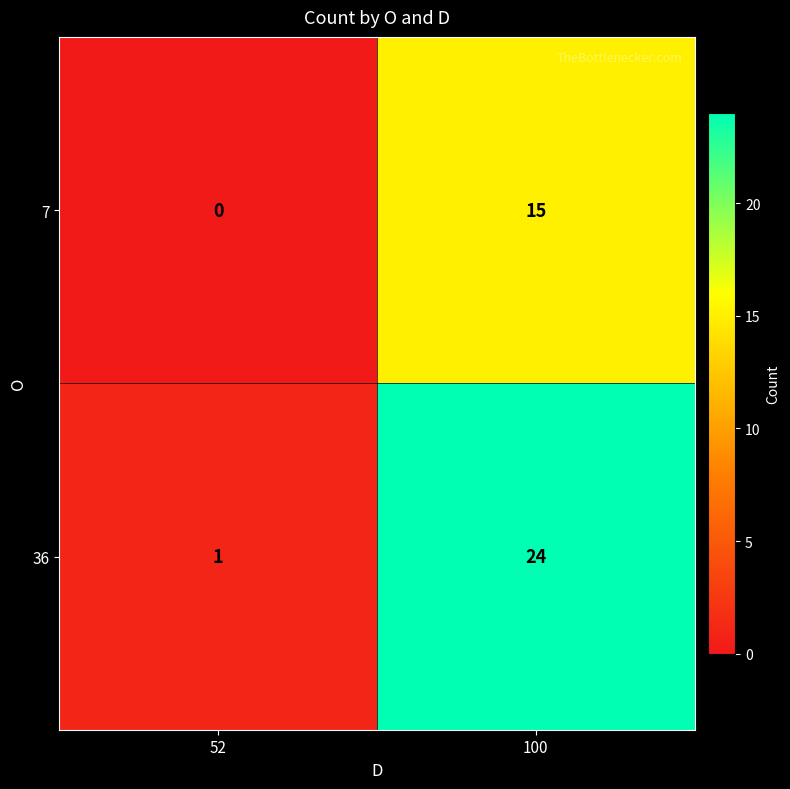

The 36 series shows 1 at 52. True or false?

True